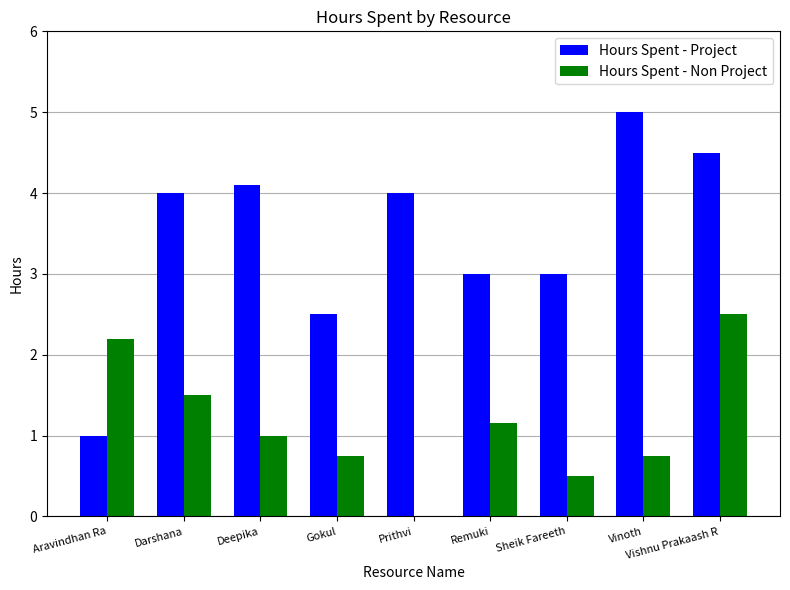

How many distinct data groups are displayed?

2